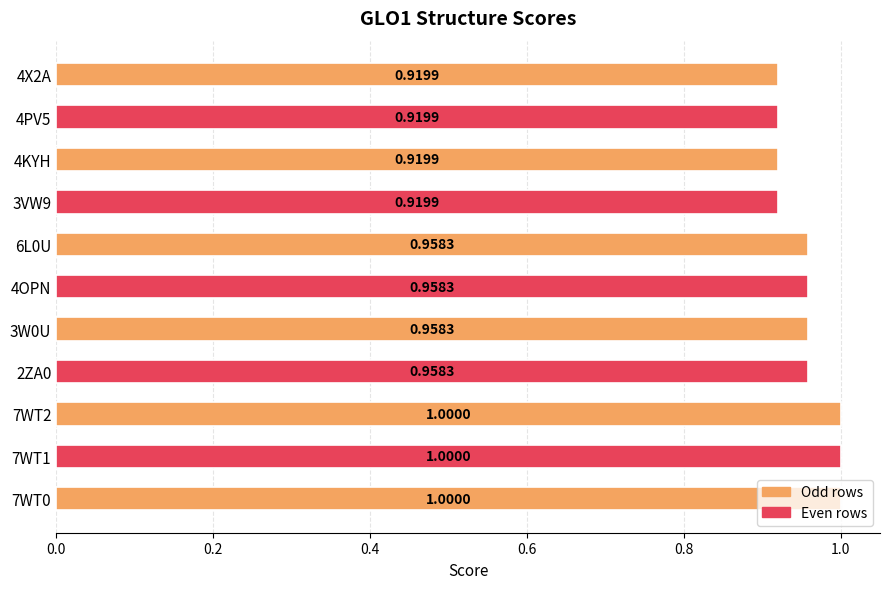

What is the sum of all values?

10.5